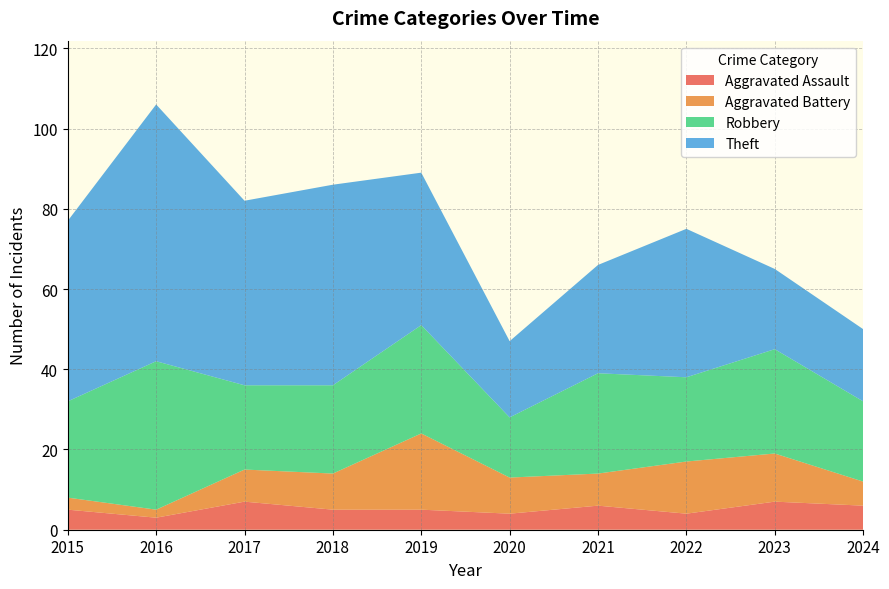

Reading left to right, extract all data points from this chart.

Aggravated Assault: 2015=5	2016=3	2017=7	2018=5	2019=5	2020=4	2021=6	2022=4	2023=7	2024=6
Aggravated Battery: 2015=3	2016=2	2017=8	2018=9	2019=19	2020=9	2021=8	2022=13	2023=12	2024=6
Robbery: 2015=24	2016=37	2017=21	2018=22	2019=27	2020=15	2021=25	2022=21	2023=26	2024=20
Theft: 2015=45	2016=64	2017=46	2018=50	2019=38	2020=19	2021=27	2022=37	2023=20	2024=18